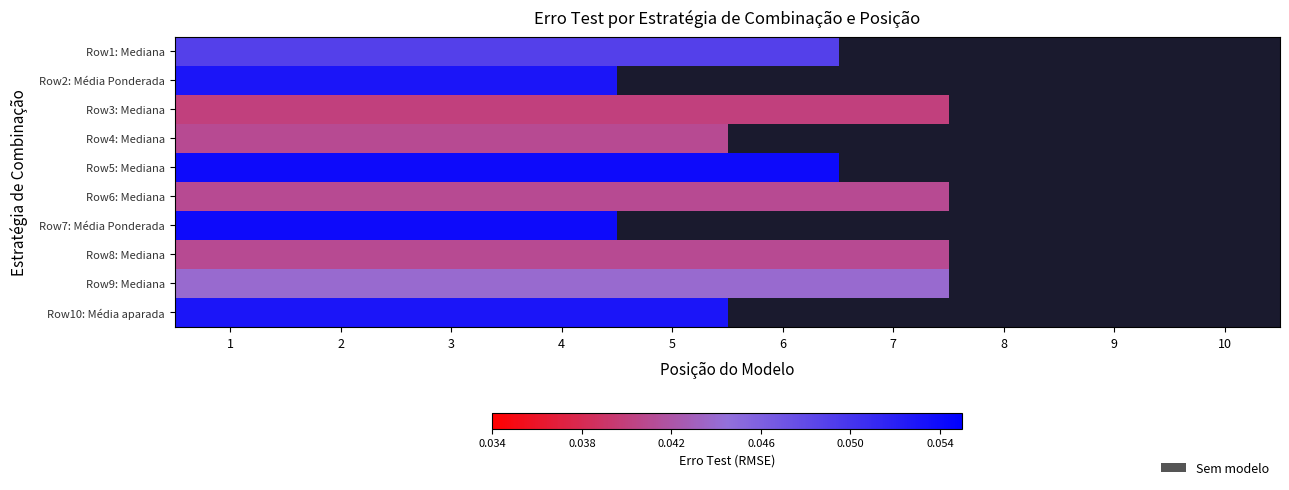

How many values in Row1: Mediana are above zero?

6